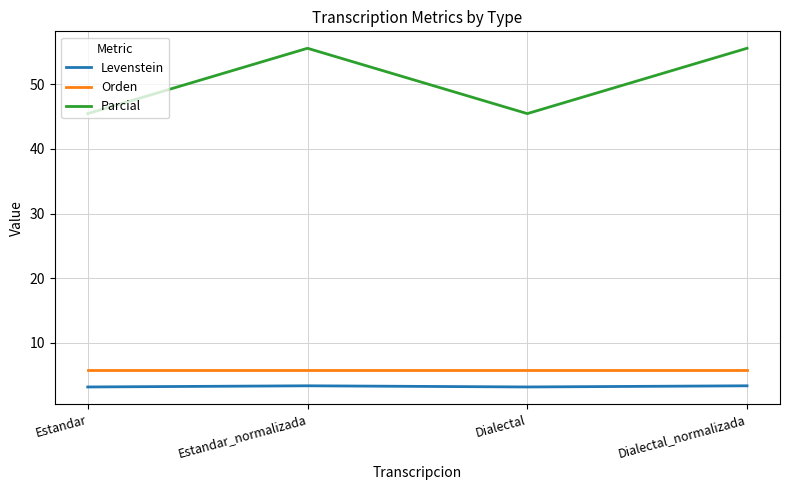

True or false: Orden has more than 2 points higher than both neighbors.

False